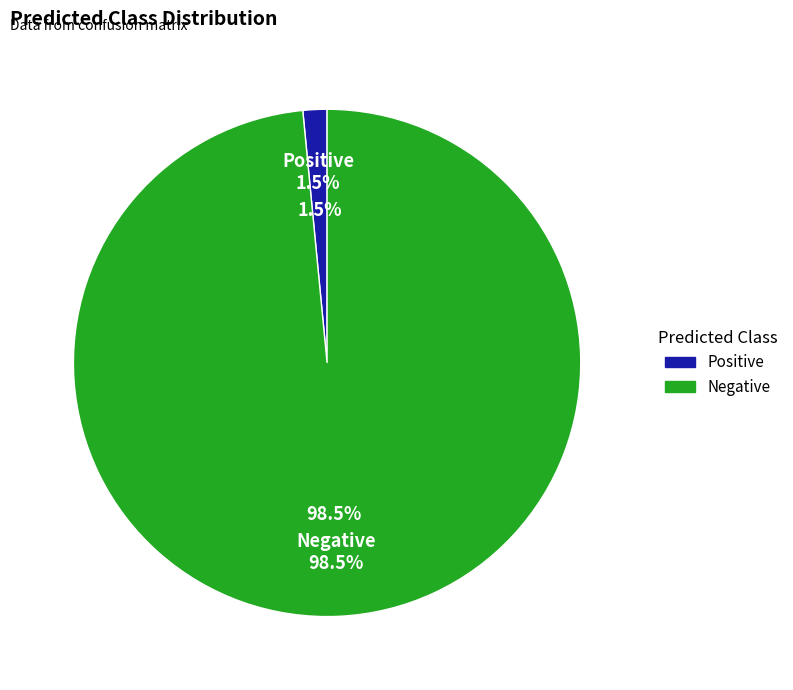

What is the change in value from Positive to Negative?

+7037